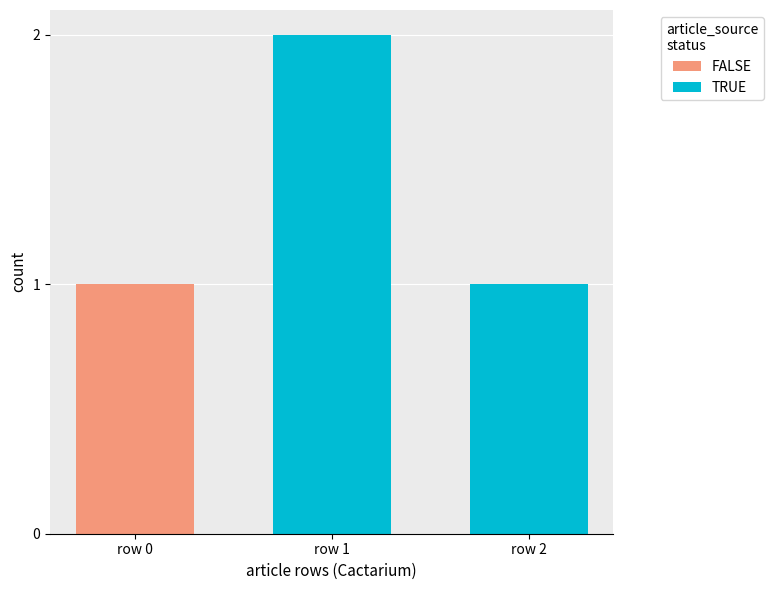

The FALSE series shows 1 at row 0. True or false?

True